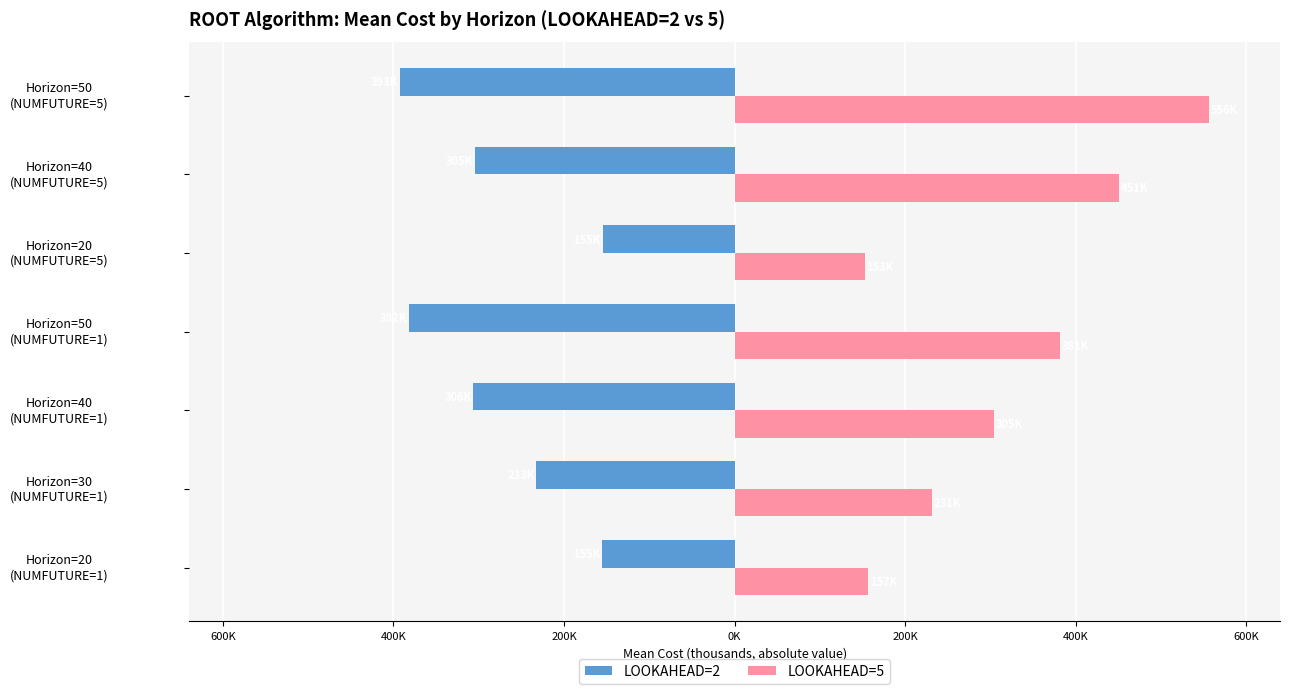

Which series has the largest total across all categories?

LOOKAHEAD=5